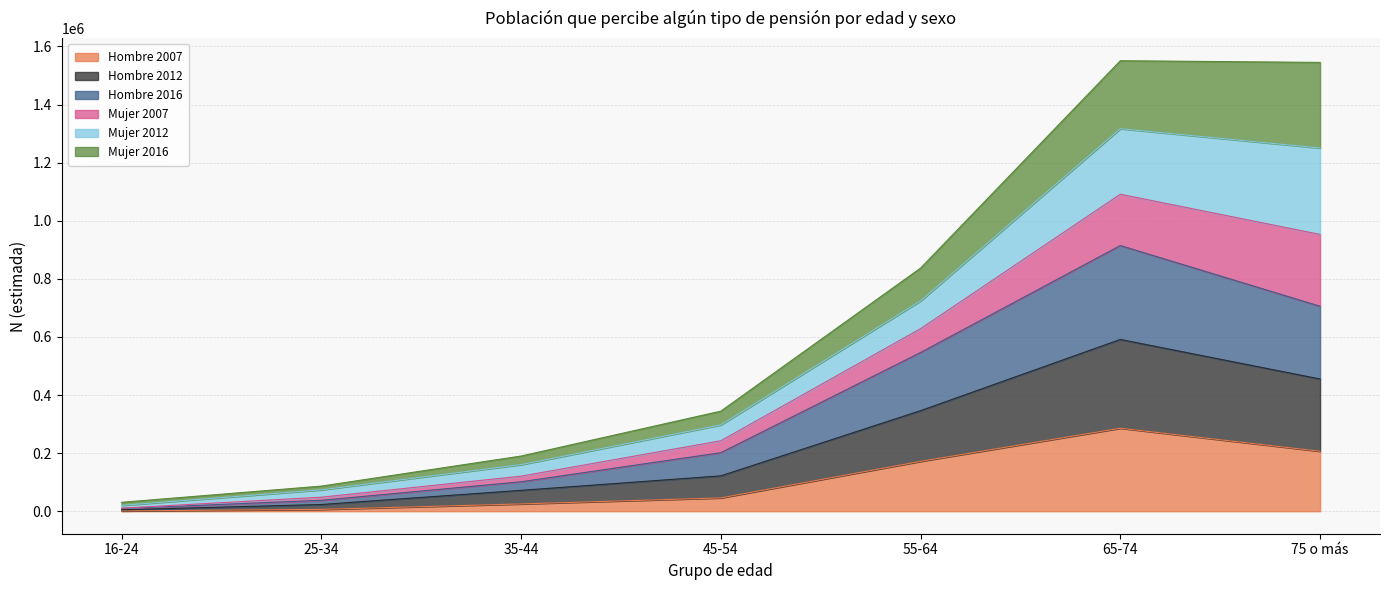

Does the chart have visible grid lines?

Yes